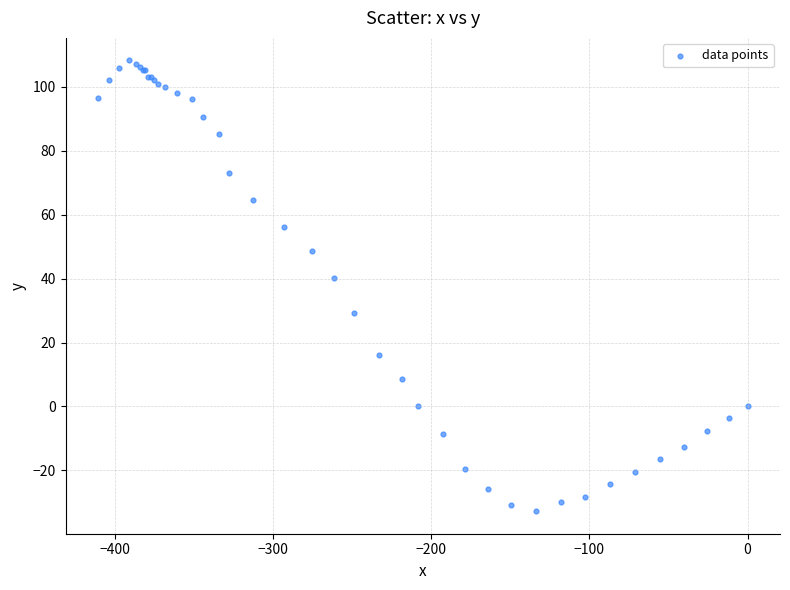

What Y value in the scatter plot is closest to 37?

40.2